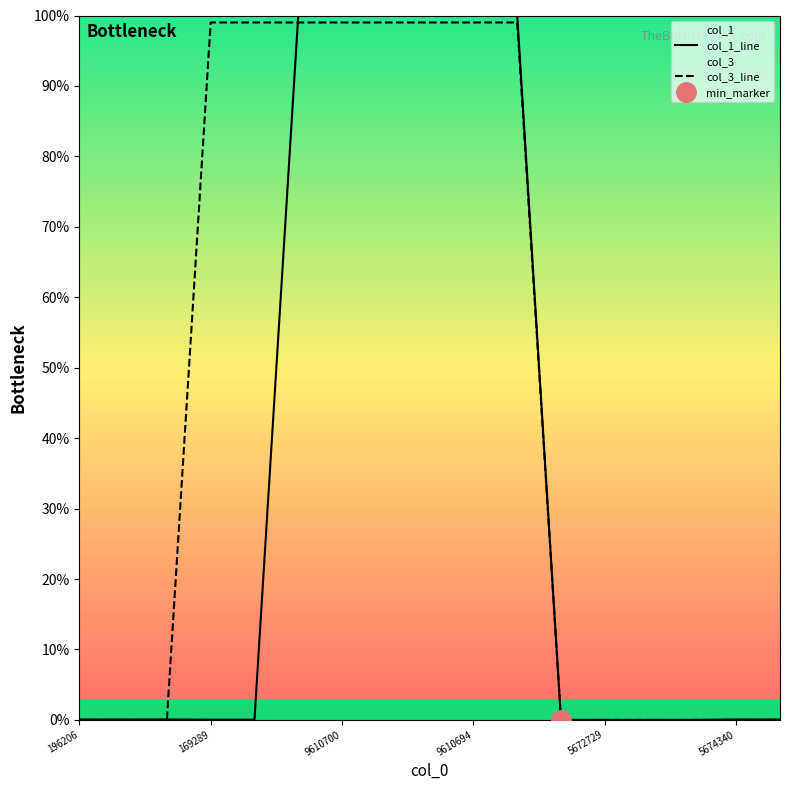

Which series ends up on top after the final intersection of col_1_line and col_3_line?

col_1_line